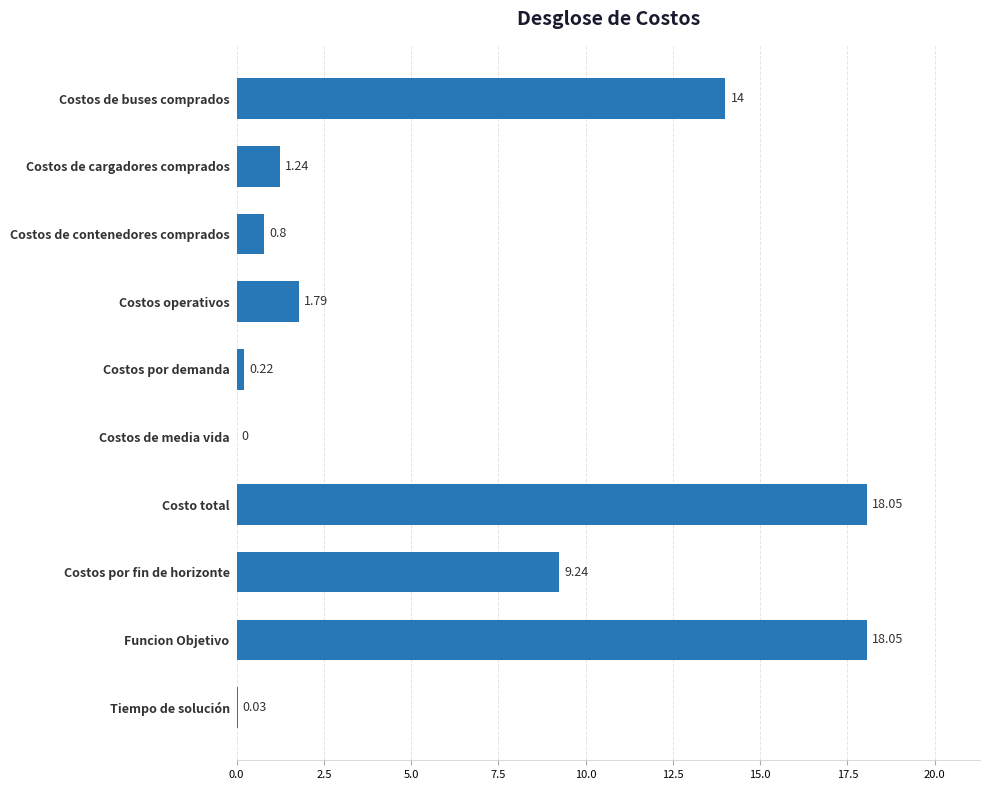

What is the sum of the values at Costos operativos and Costo total?

19.8